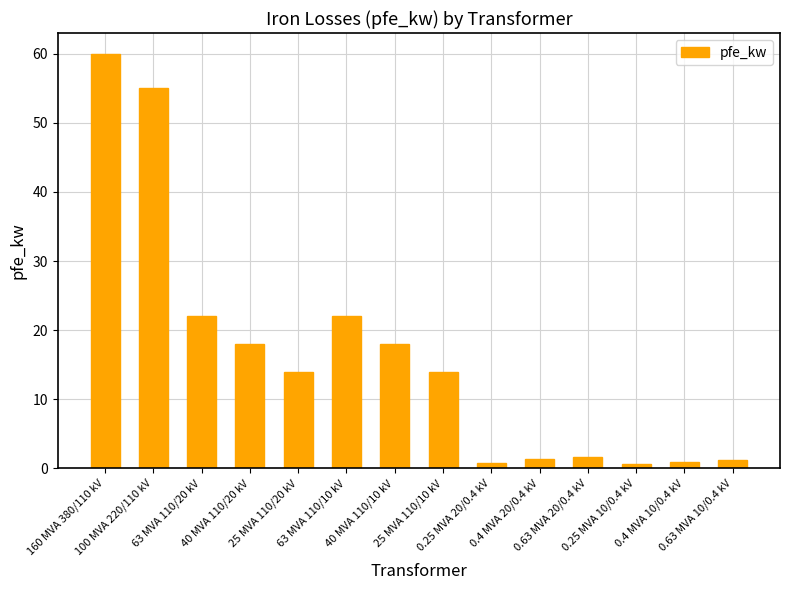

What is the value of the 6th bar from the left?

22.0